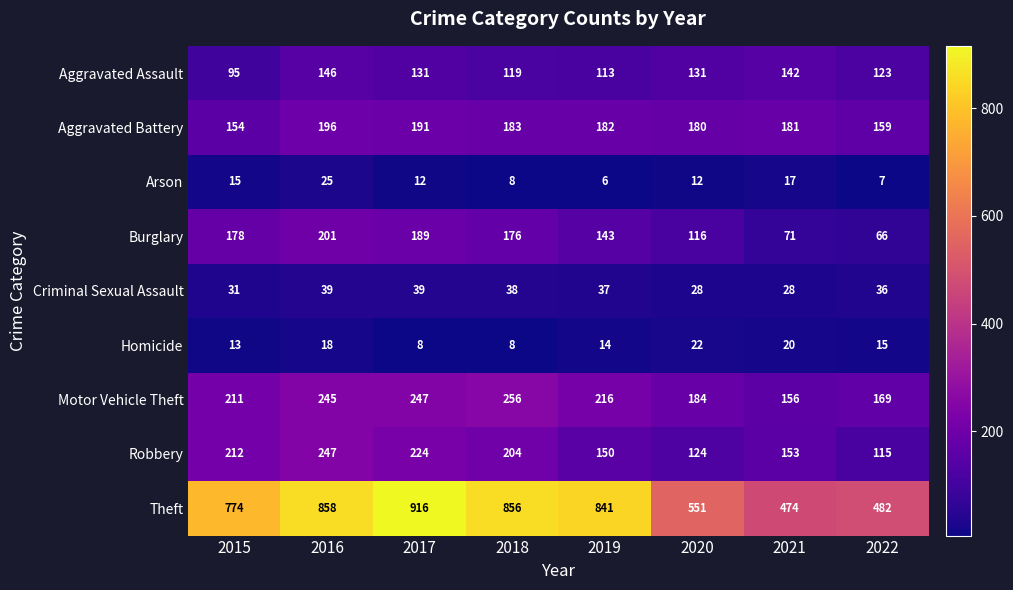

Between 2019 and 2022, which series saw the biggest shift?

Theft